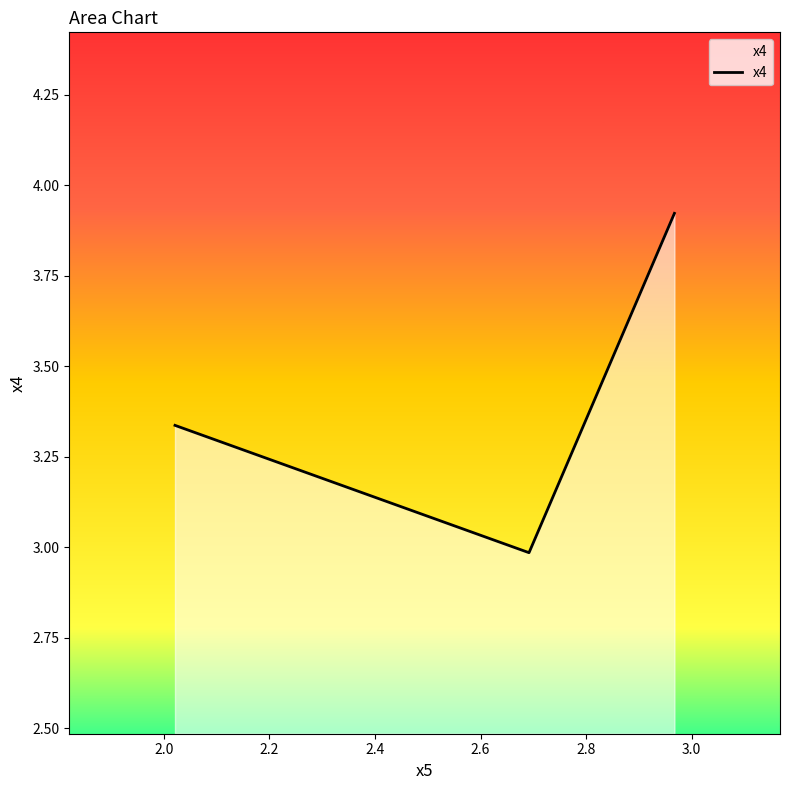

What is the sum of all values?

10.2